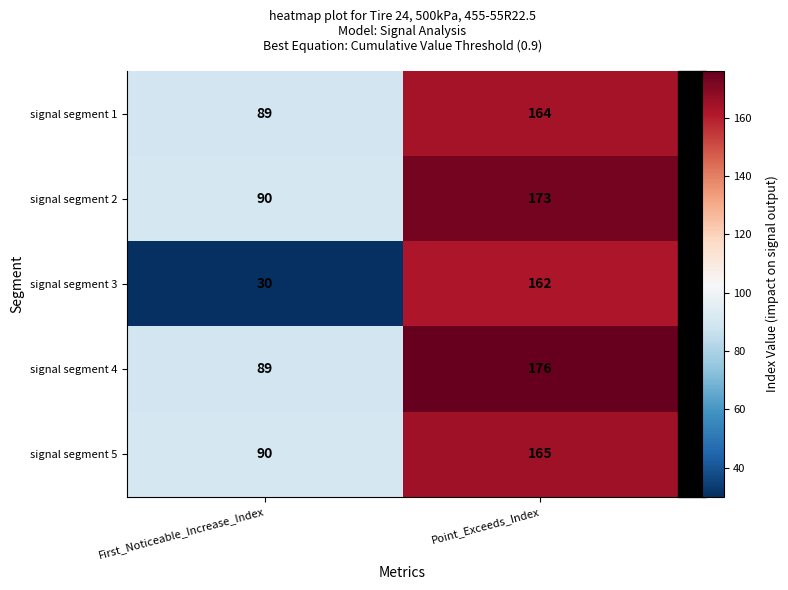

At which label is signal segment 4 closest to 132?

First_Noticeable_Increase_Index